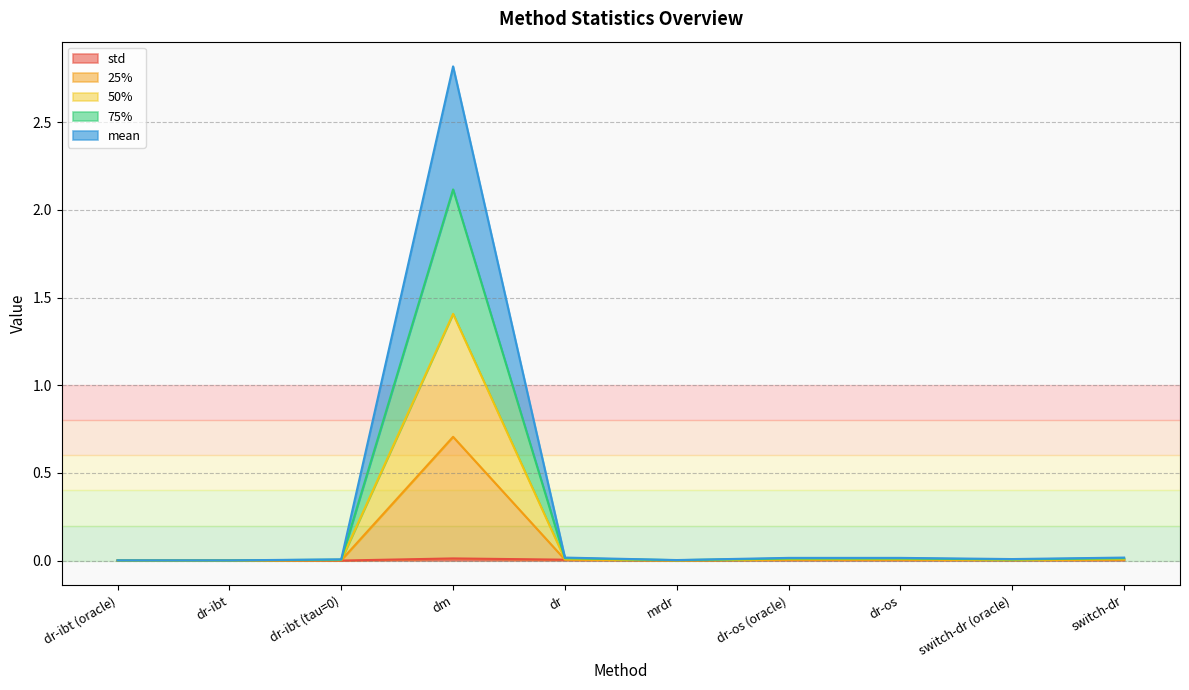

At which category is the sum across all series the highest?

dm